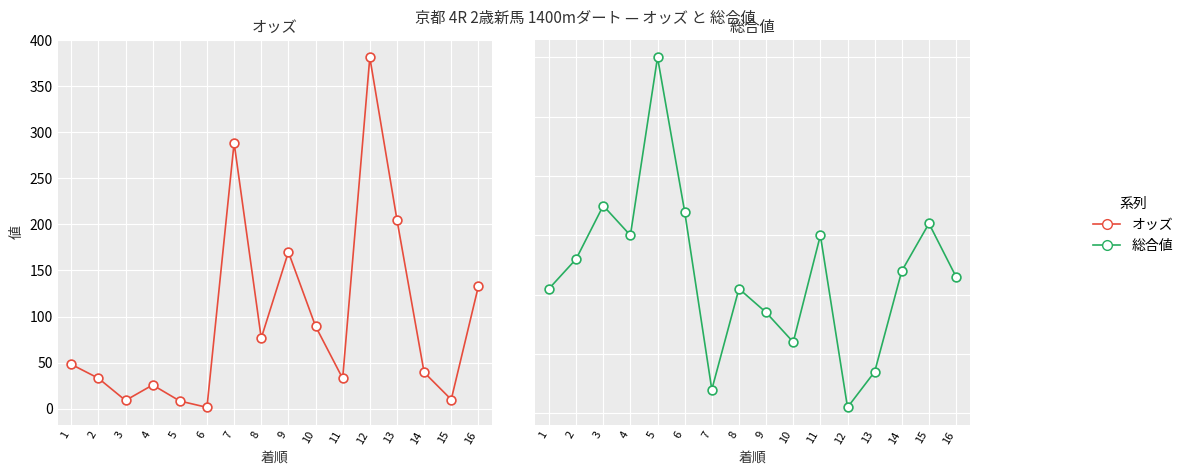

What is the total value across all series at 2?

69.0